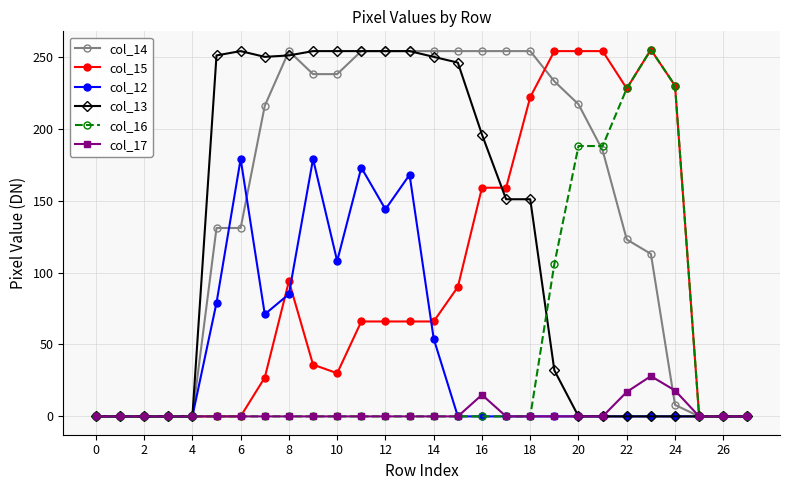

At how many categories does at least one series exceed 5?

20